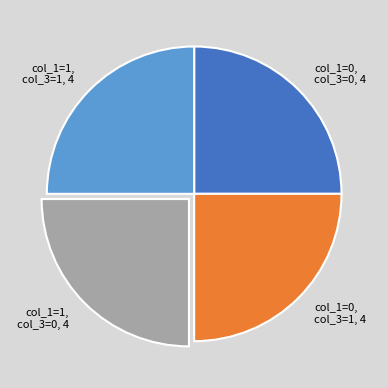

What is the ratio of the value at col_1=1, col_3=0, 4 to the value at col_1=0, col_3=0, 4?

1.0